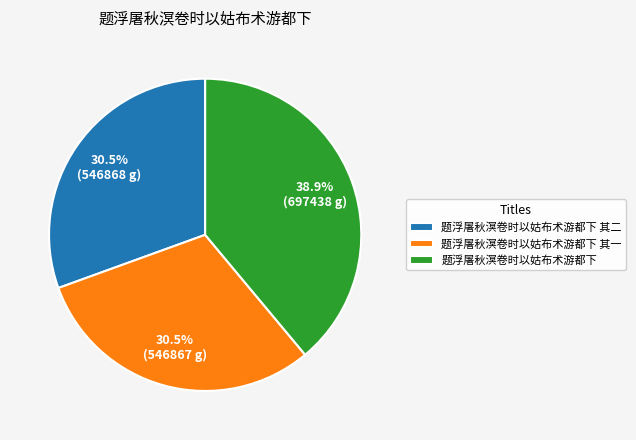

Which slice is the largest?

题浮屠秋溟卷时以姑布术游都下